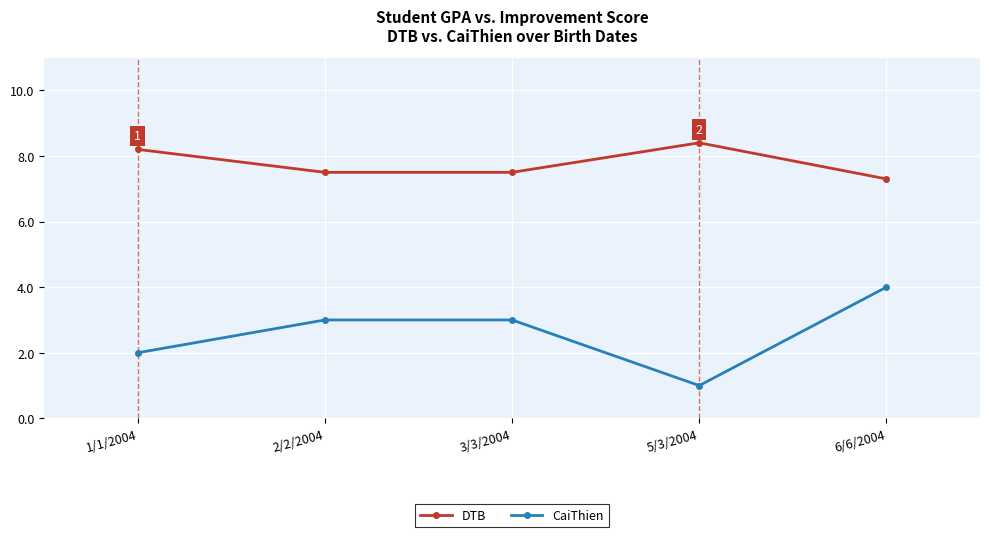

True or false: DTB and CaiThien intersect in this chart.

False